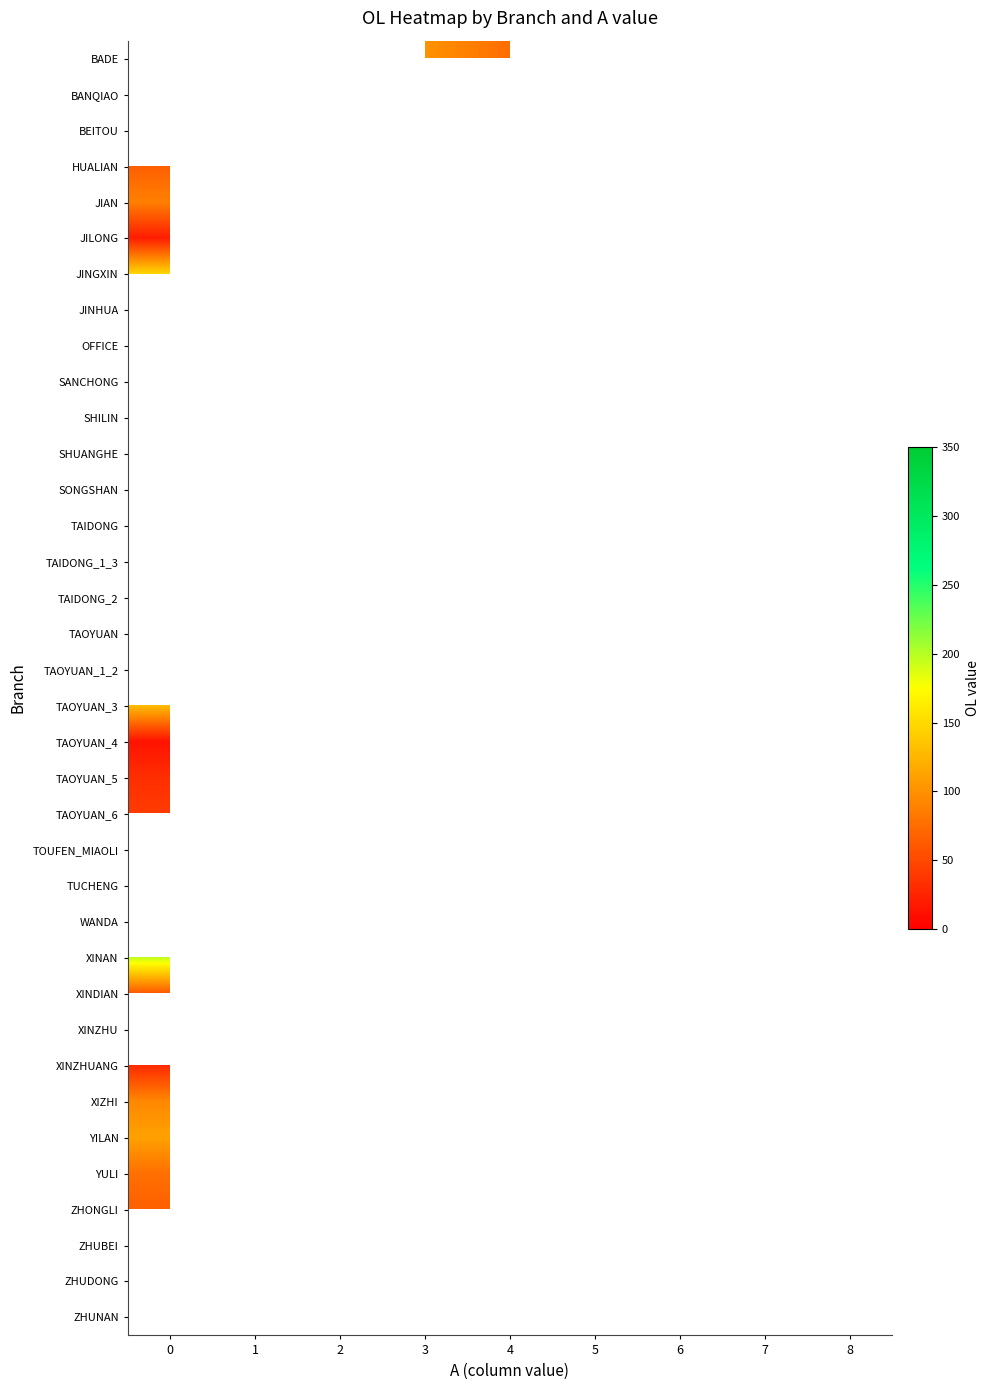

Between 3 and 5, which is larger?

5